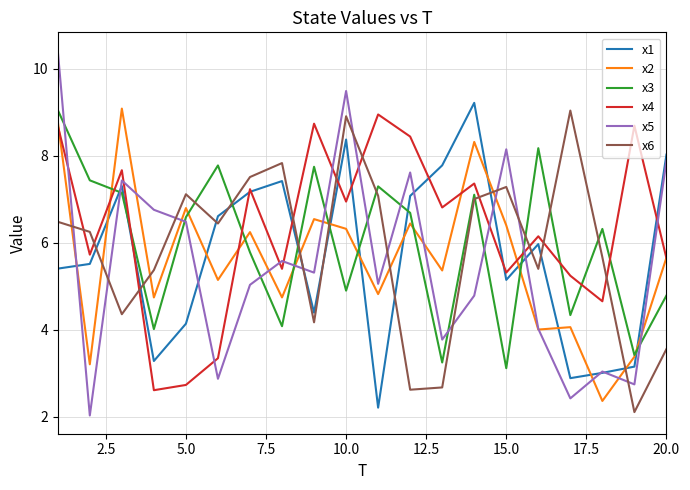

After their last crossing, which series has the higher values: x1 or x6?

x1